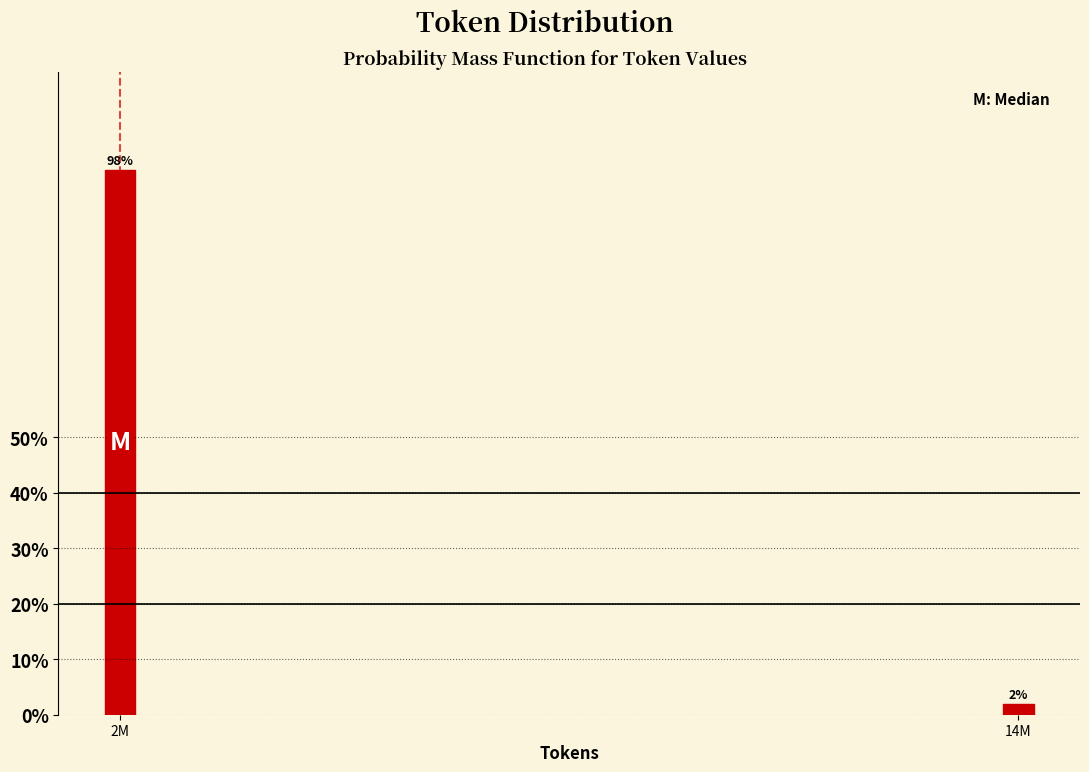

Rank the categories by value from lowest to highest.

14M, 2M